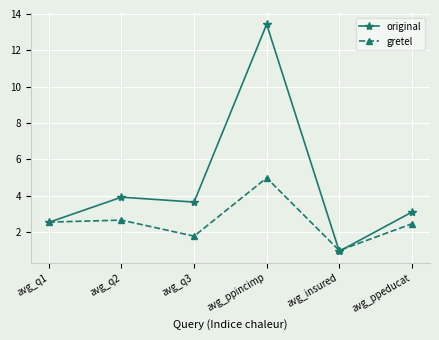

Is this an area chart (filled region under the line)?

No